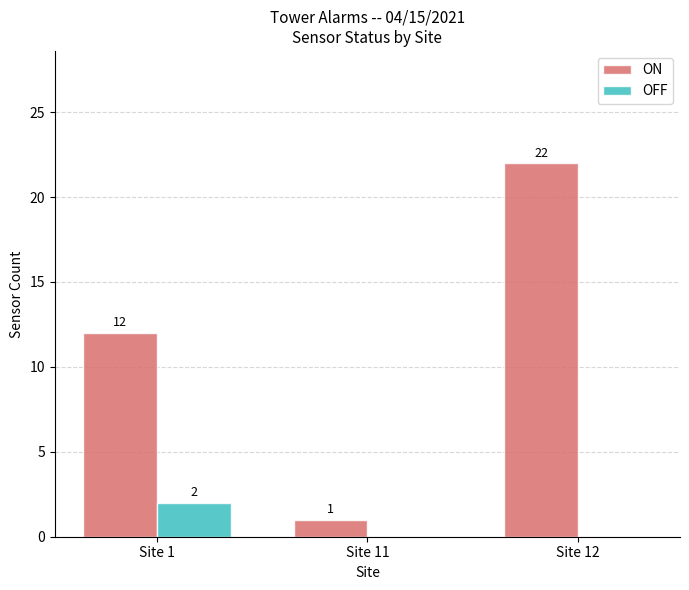

Which series has the largest total across all categories?

ON